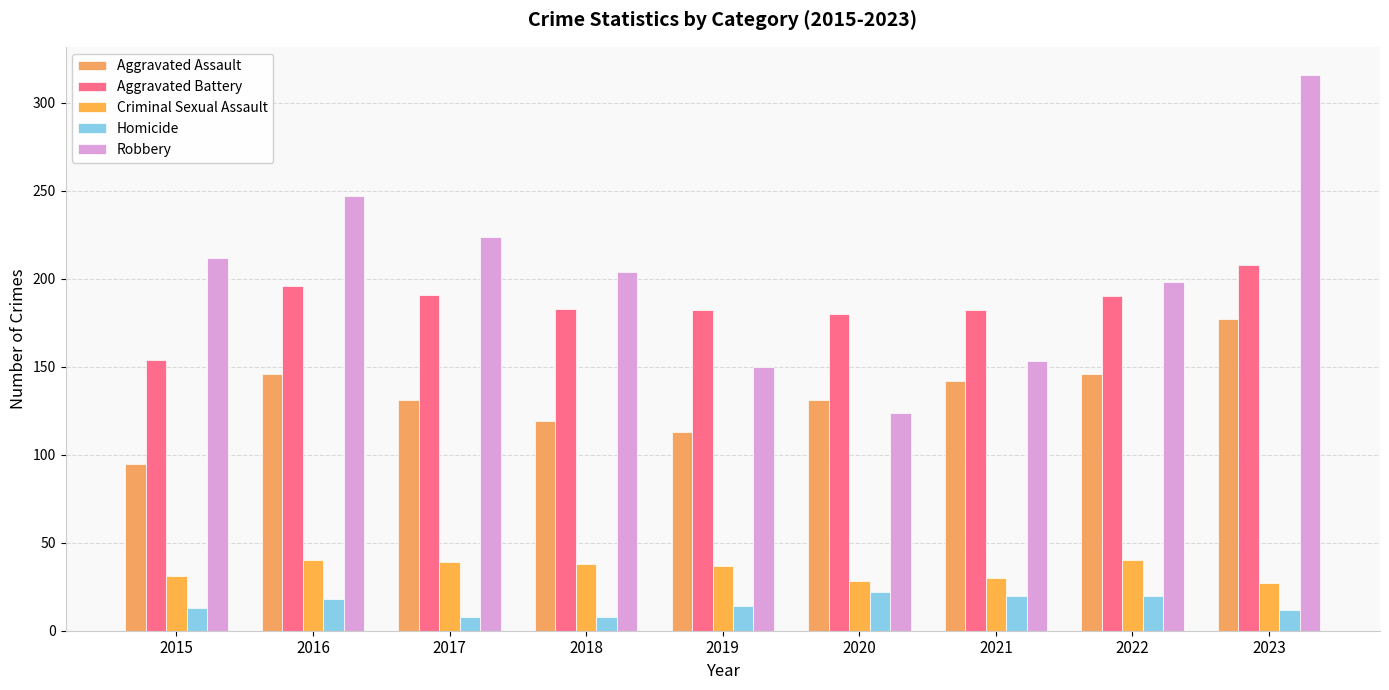

Which series has the widest spread of values?

Robbery